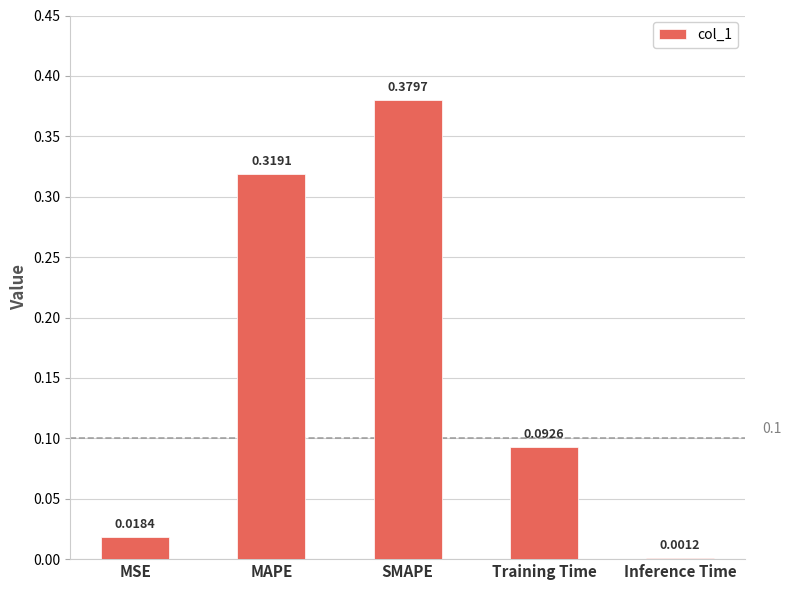

Which has a higher value, SMAPE or MAPE?

SMAPE